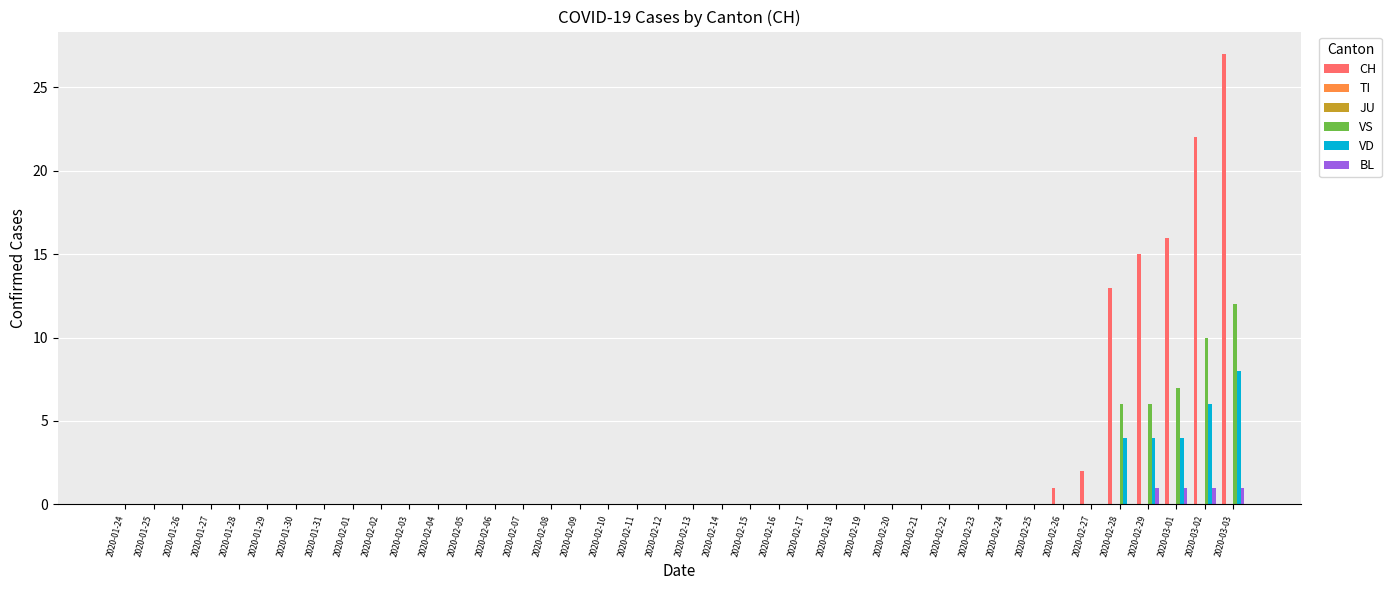

True or false: JU has a value of 0 at 2020-02-01.

True